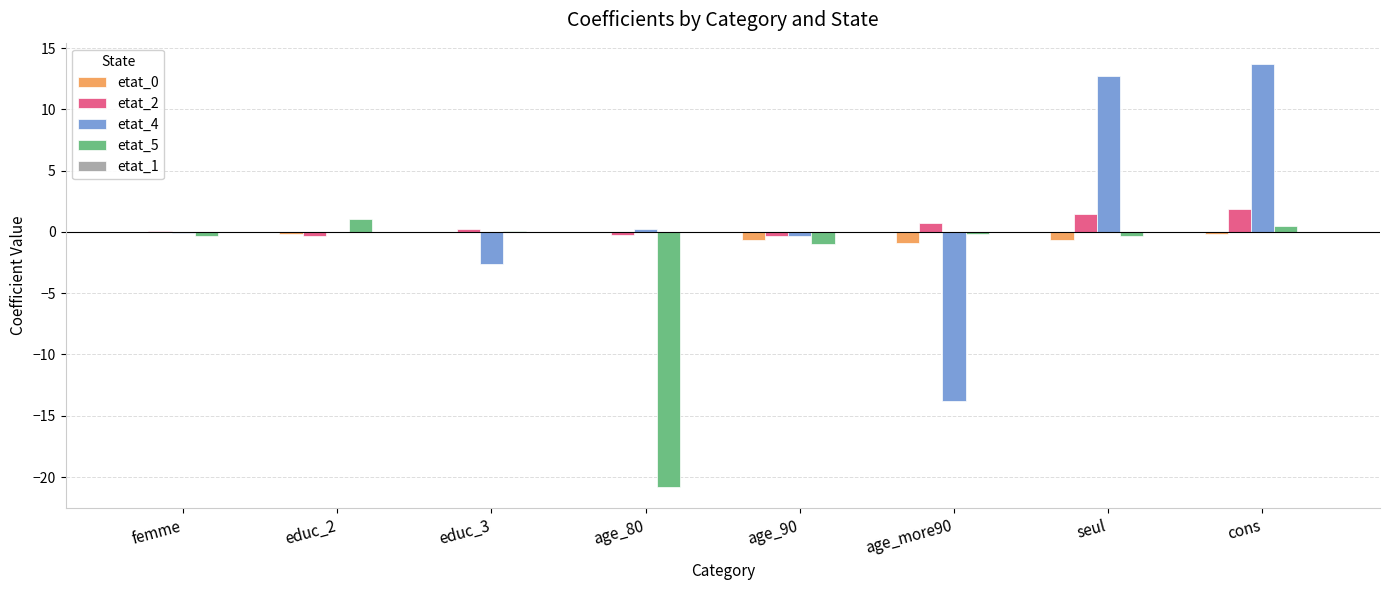

Which category has the highest value in the etat_4 series?

cons